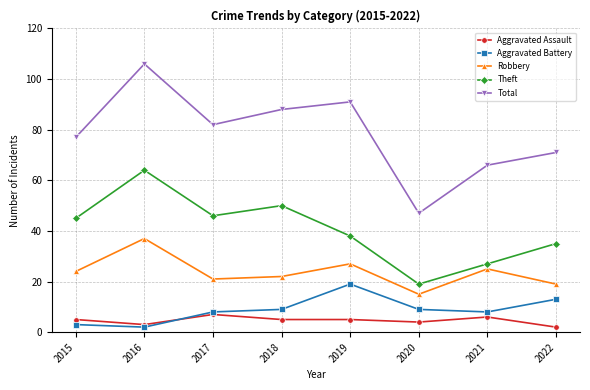

Which series has the largest total across all categories?

Total